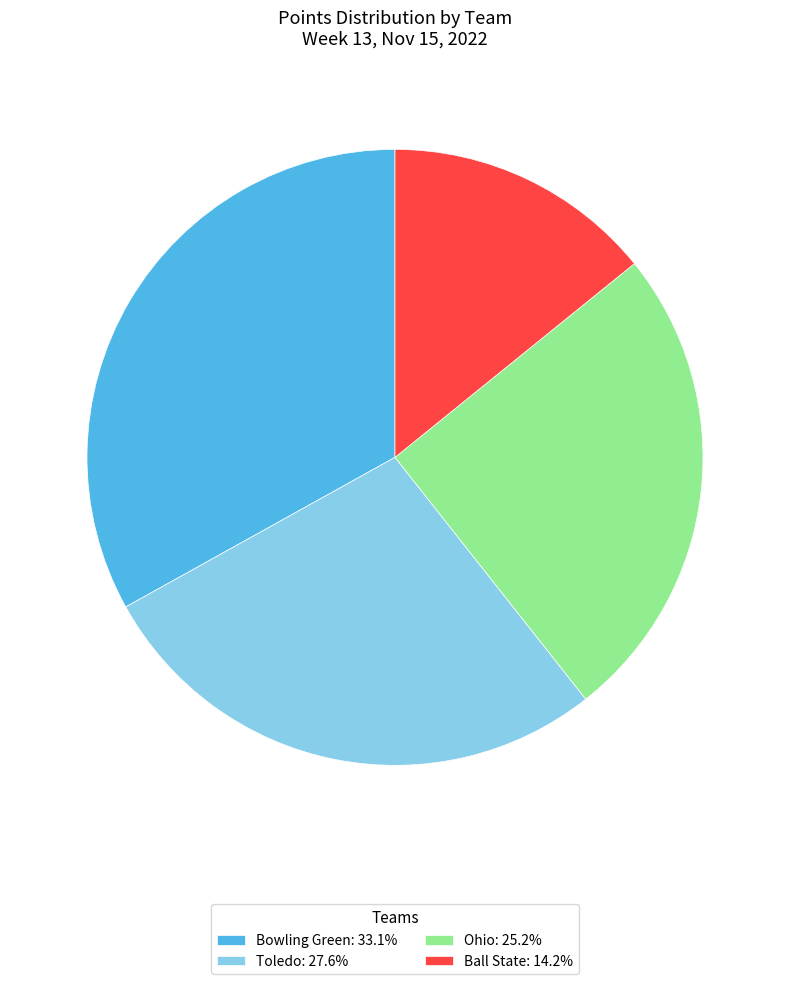

Count the number of slices in the pie.

4